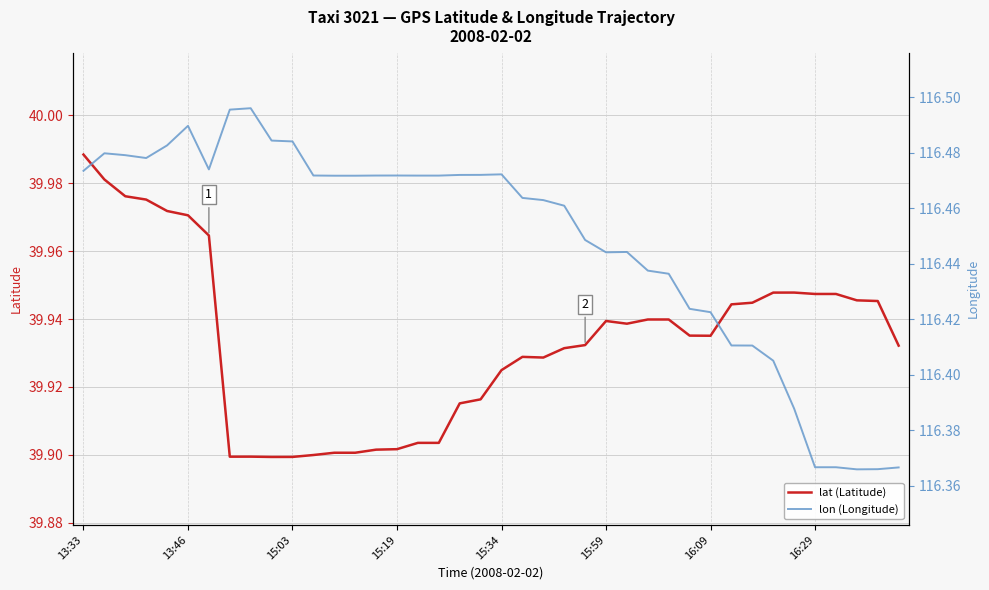

Rank the series by their maximum value, from lowest to highest.

lat (Latitude), lon (Longitude)